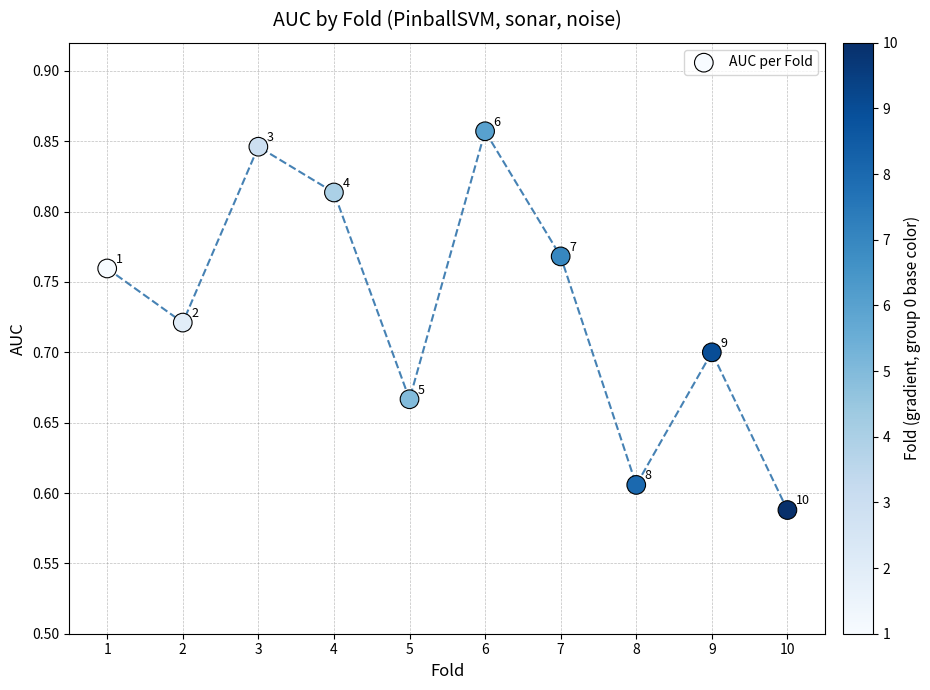

What is the range of Y values (max minus min)?

0.3